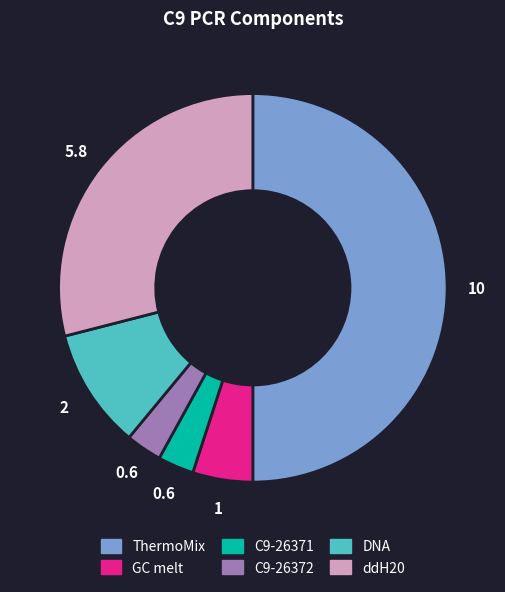

What is the ratio of the value at ThermoMix to the value at GC melt?

10.0